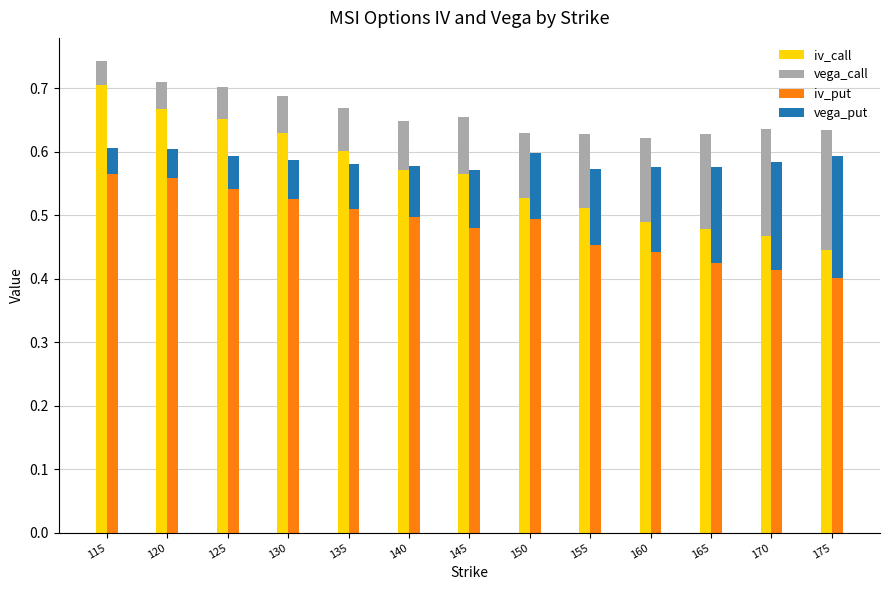

How many distinct data groups are displayed?

4